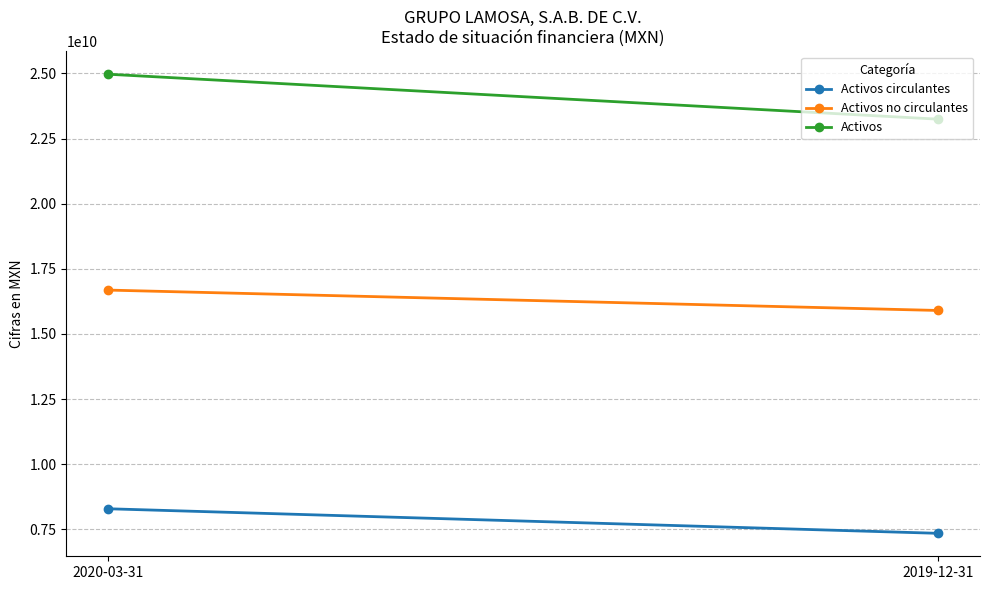

The value of Activos at 2020-03-31 is 36784518034. True or false?

False